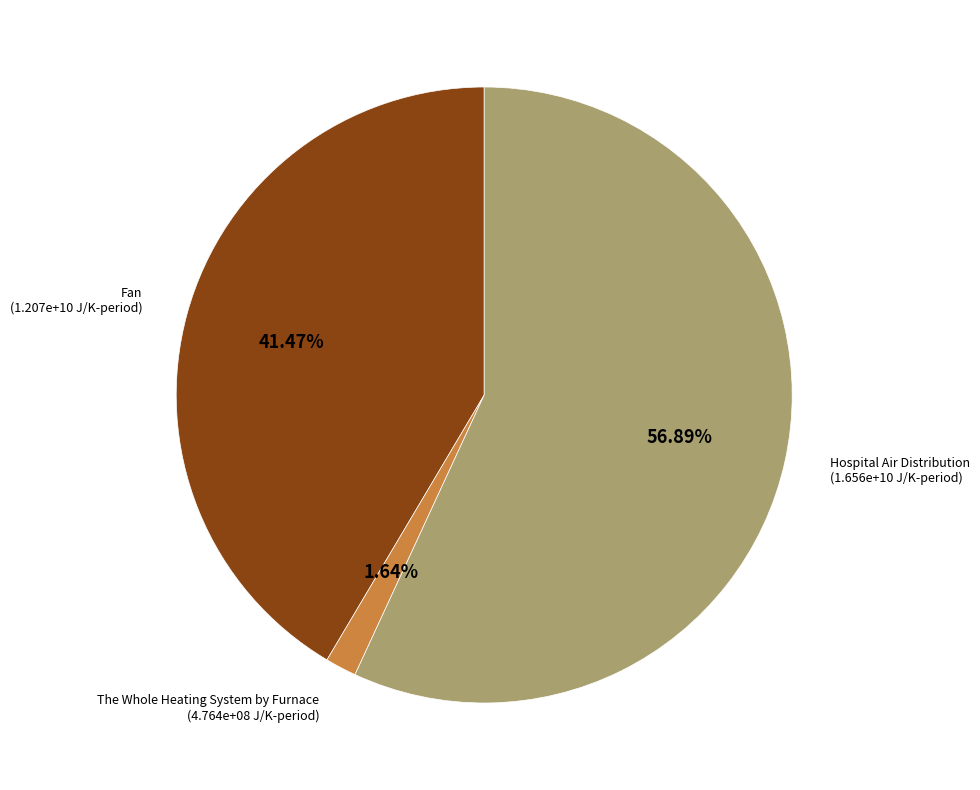

True or false: Fan accounts for 41% of the total.

True